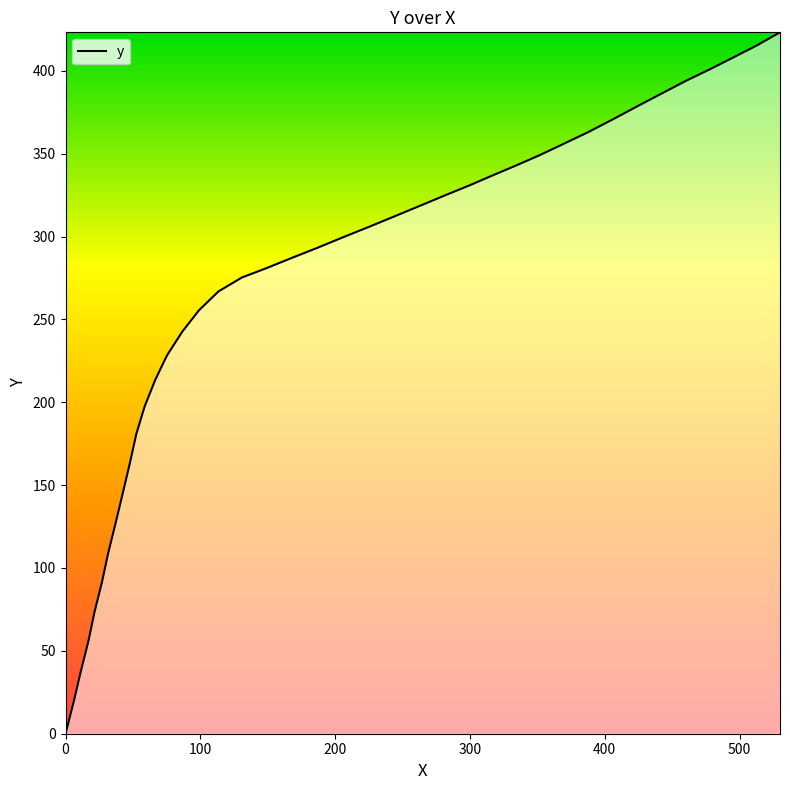

What is the greatest value displayed?

423.2